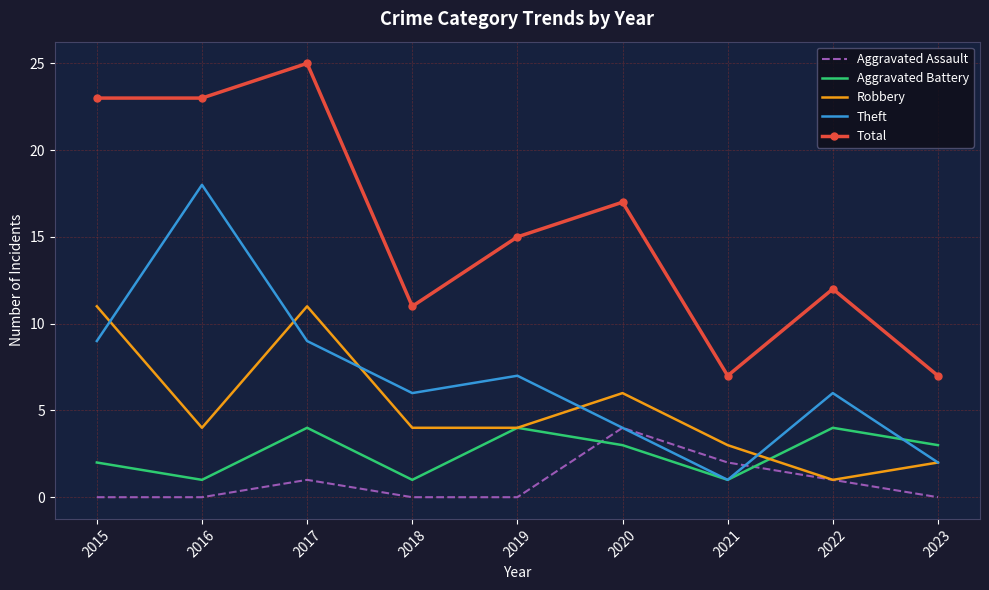

The Total series shows 8 at 2016. True or false?

False